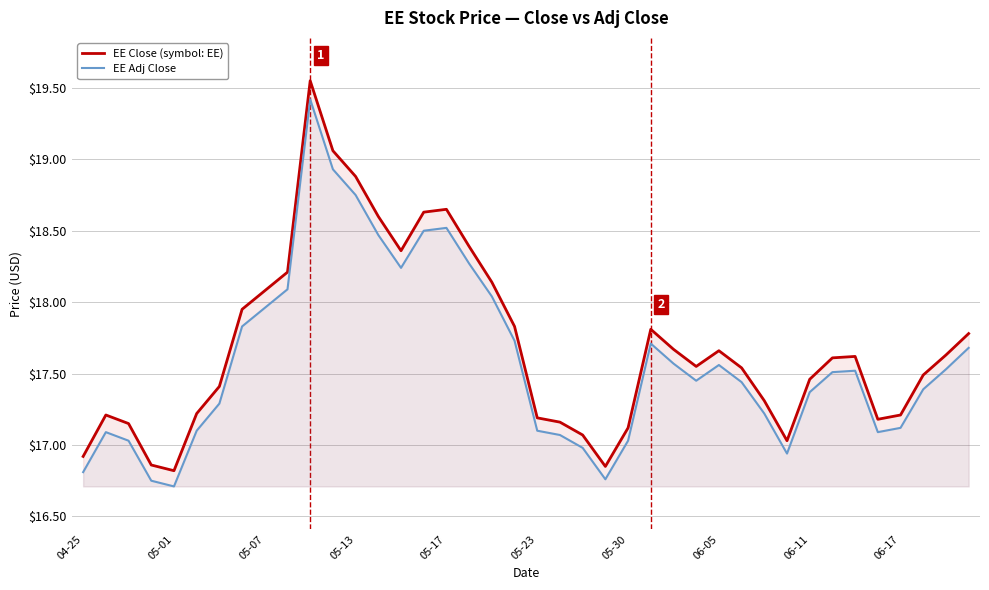

List the series in order of their overall mean, highest first.

EE Close (symbol: EE), EE Adj Close